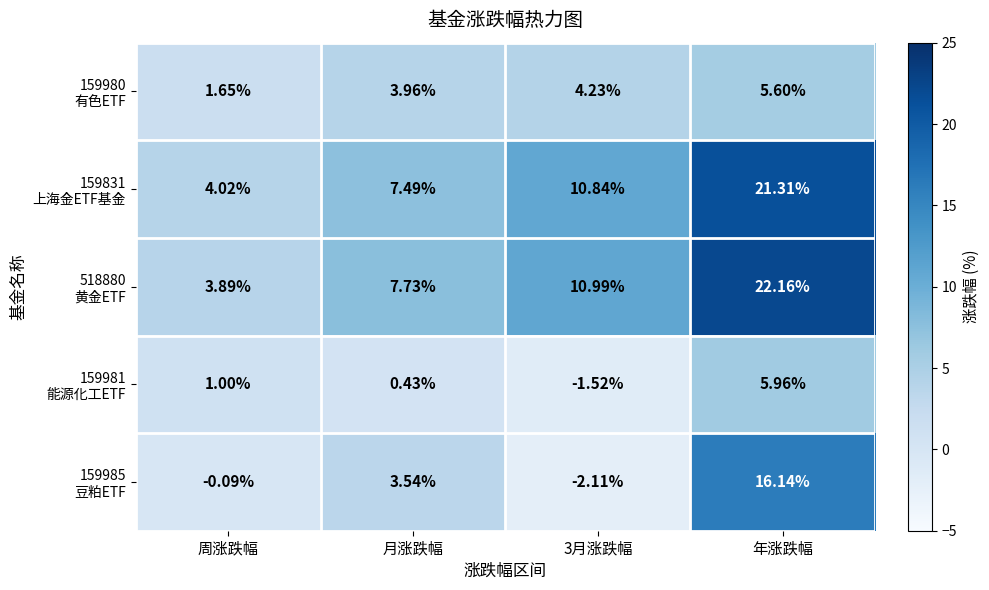

At which category is the sum across all series the highest?

年涨跌幅